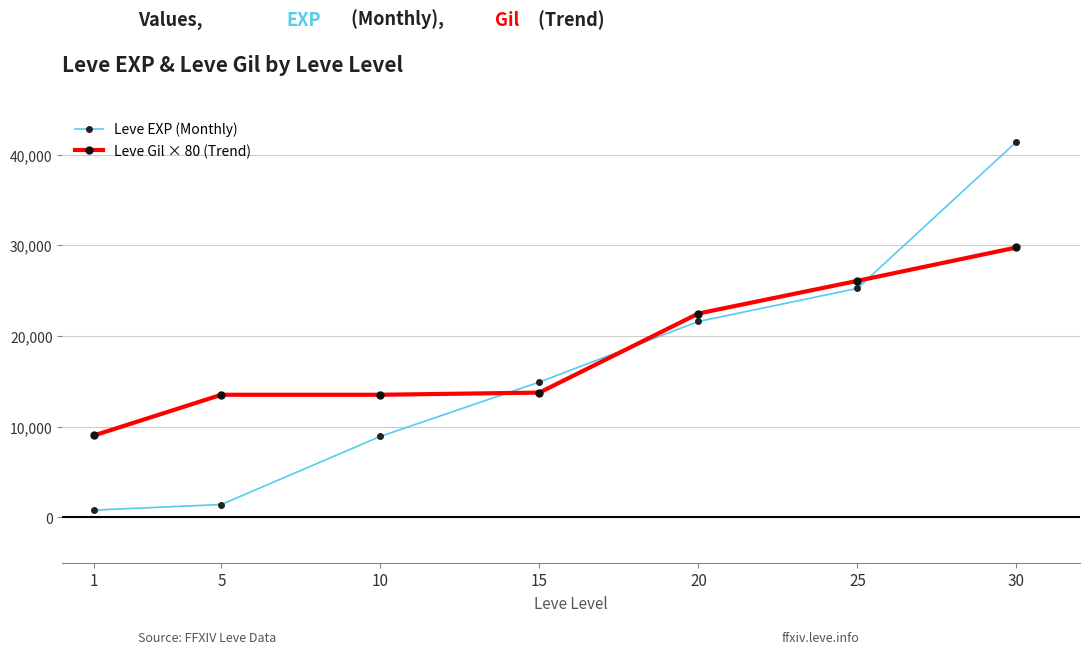

How many distinct data groups are displayed?

2